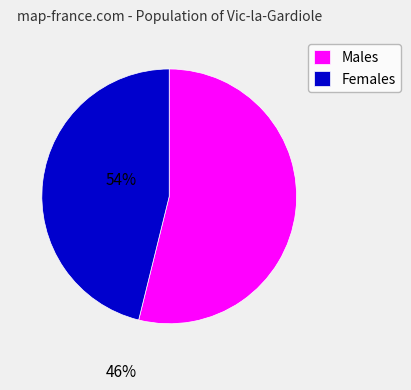

The Females slice represents 46% of the pie. True or false?

True